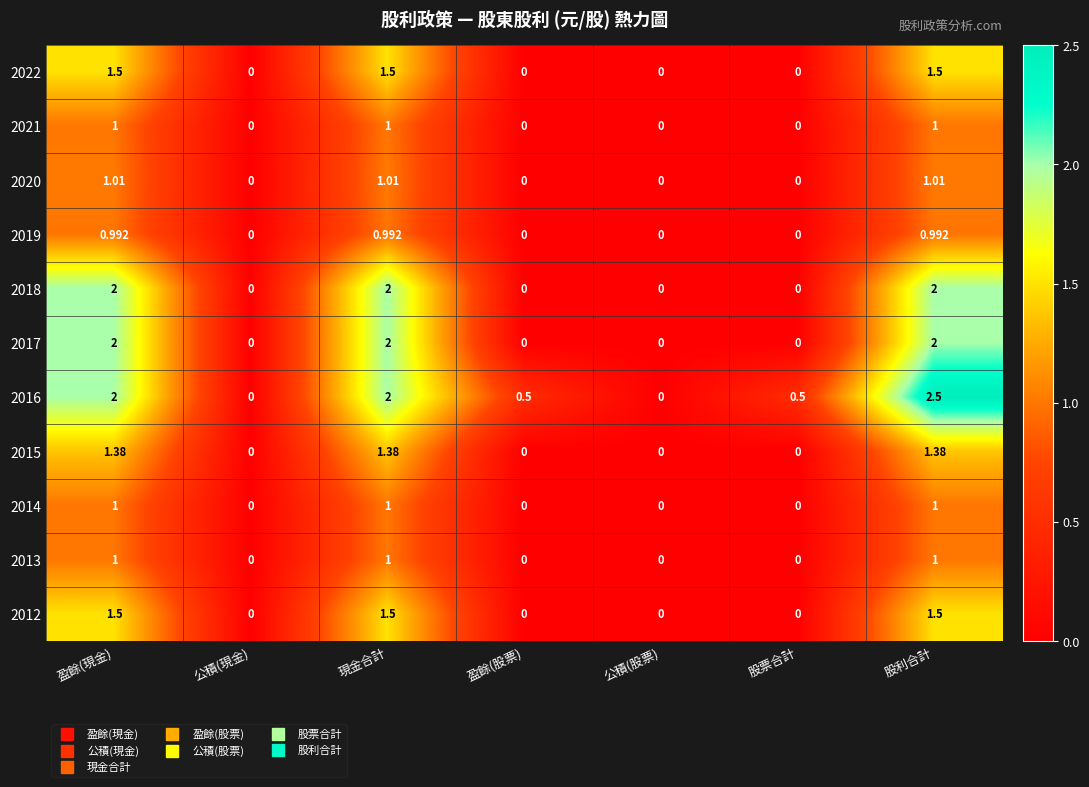

Is the value of 2020 at 盈餘(現金) greater than the value of 2014 at 股票合計?

Yes